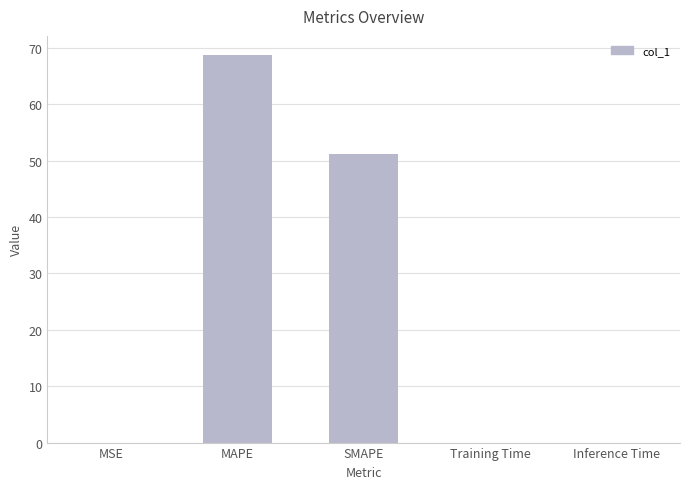

The value at Training Time is 0.0. True or false?

True